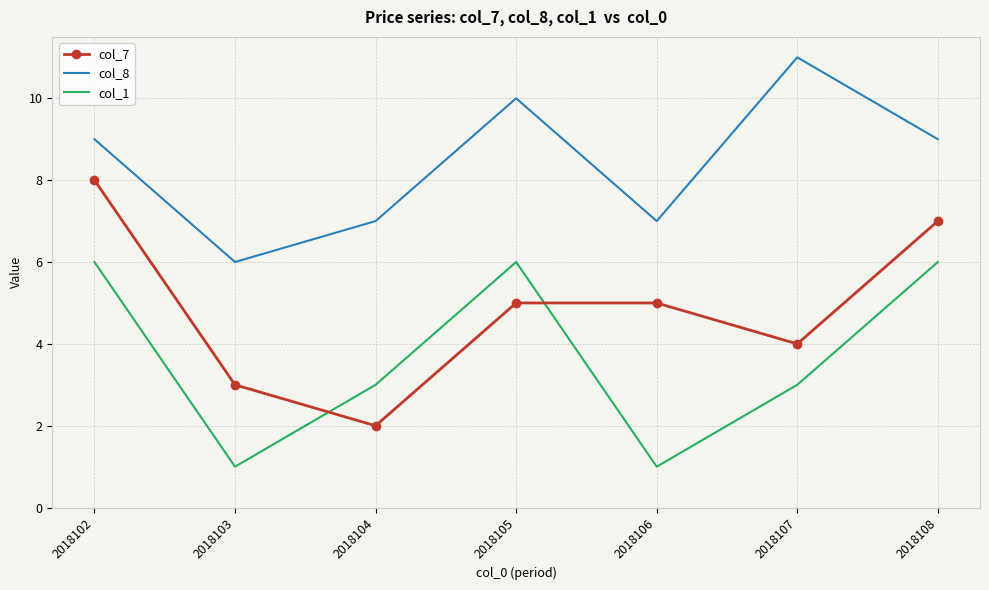

What are all the series names shown in the legend?

col_7, col_8, col_1